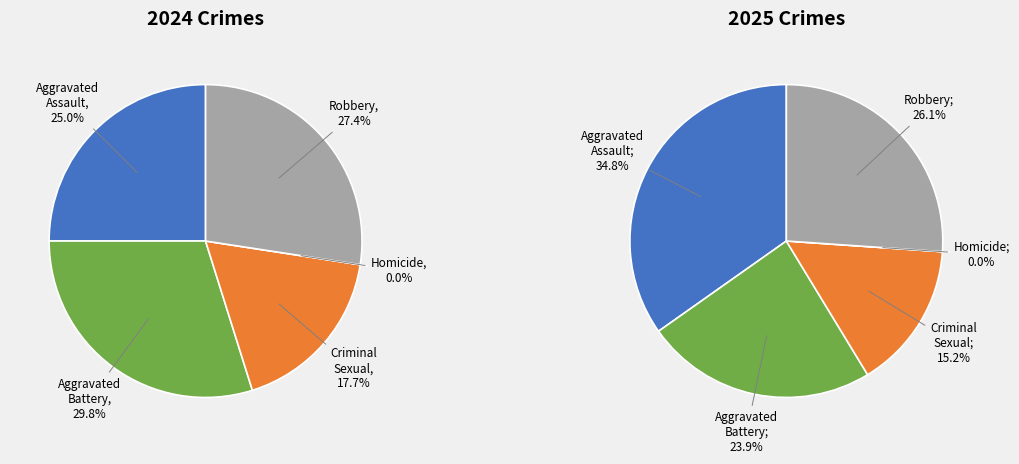

To the nearest percent, what is the combined percentage of Aggravated Assault and Criminal Sexual Assault?

43%